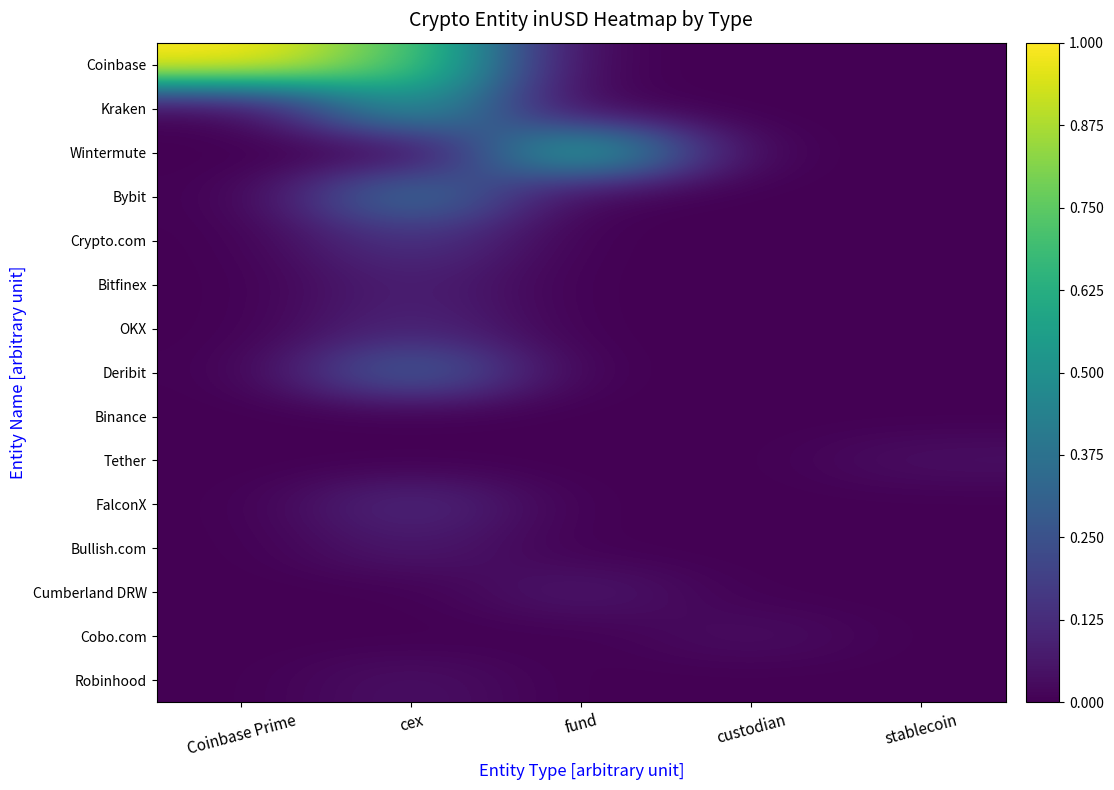

Reading right to left, list all the values displayed in this chart.

Coinbase: stablecoin=0.0	custodian=0.0	fund=0.0	cex=0.7	Coinbase Prime=1.0
Kraken: stablecoin=0.0	custodian=0.0	fund=0.0	cex=0.5	Coinbase Prime=0.0
Wintermute: stablecoin=0.0	custodian=0.0	fund=0.6	cex=0.0	Coinbase Prime=0.0
Bybit: stablecoin=0.0	custodian=0.0	fund=0.0	cex=0.4	Coinbase Prime=0.0
Crypto.com: stablecoin=0.0	custodian=0.0	fund=0.0	cex=0.2	Coinbase Prime=0.0
Bitfinex: stablecoin=0.0	custodian=0.0	fund=0.0	cex=0.1	Coinbase Prime=0.0
OKX: stablecoin=0.0	custodian=0.0	fund=0.0	cex=0.1	Coinbase Prime=0.0
Deribit: stablecoin=0.0	custodian=0.0	fund=0.0	cex=0.3	Coinbase Prime=0.0
Binance: stablecoin=0.0	custodian=0.0	fund=0.0	cex=0.0	Coinbase Prime=0.0
Tether: stablecoin=0.0	custodian=0.0	fund=0.0	cex=0.0	Coinbase Prime=0.0
FalconX: stablecoin=0.0	custodian=0.0	fund=0.0	cex=0.1	Coinbase Prime=0.0
Bullish.com: stablecoin=0.0	custodian=0.0	fund=0.0	cex=0.1	Coinbase Prime=0.0
Cumberland DRW: stablecoin=0.0	custodian=0.0	fund=0.1	cex=0.0	Coinbase Prime=0.0
Cobo.com: stablecoin=0.0	custodian=0.0	fund=0.0	cex=0.0	Coinbase Prime=0.0
Robinhood: stablecoin=0.0	custodian=0.0	fund=0.0	cex=0.0	Coinbase Prime=0.0